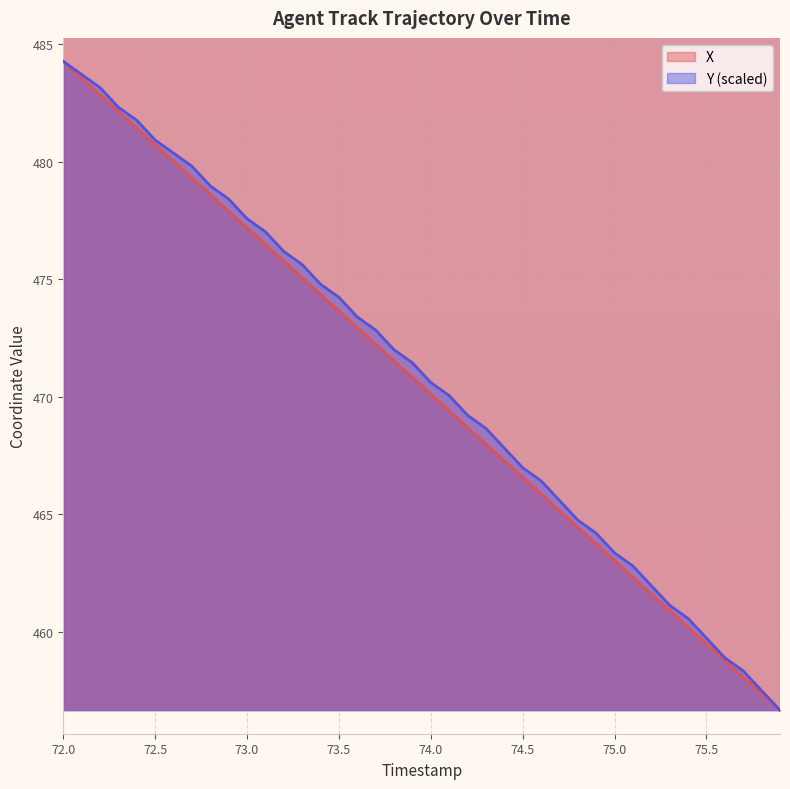

Which series has the largest total across all categories?

Y (scaled)